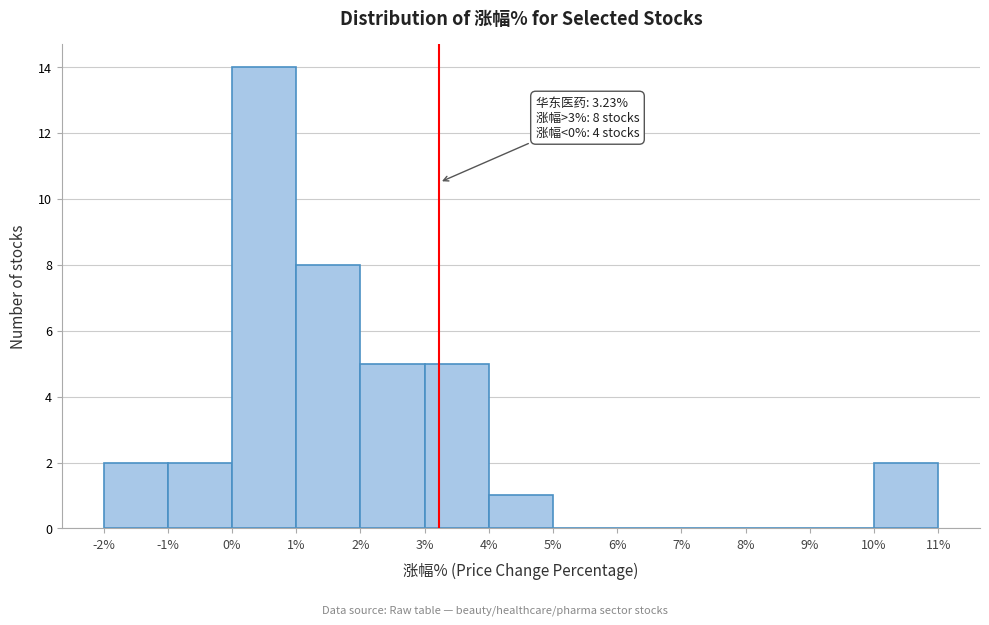

Which range on the x-axis has the tallest bar?

0% to 1%